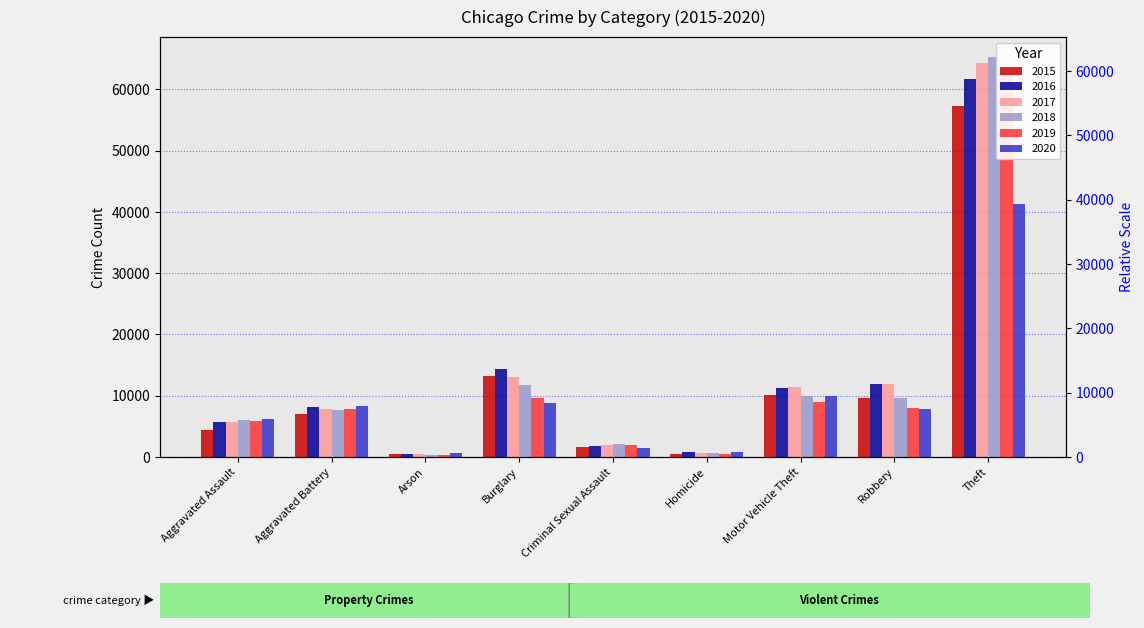

Reading left to right, what are all the values shown in this chart?

2015: Aggravated Assault=4480	Aggravated Battery=7019	Arson=448	Burglary=13184	Criminal Sexual Assault=1705	Homicide=496	Motor Vehicle Theft=10068	Robbery=9638	Theft=57351
2016: Aggravated Assault=5713	Aggravated Battery=8085	Arson=515	Burglary=14289	Criminal Sexual Assault=1854	Homicide=786	Motor Vehicle Theft=11285	Robbery=11960	Theft=61623
2017: Aggravated Assault=5793	Aggravated Battery=7845	Arson=444	Burglary=13001	Criminal Sexual Assault=1979	Homicide=672	Motor Vehicle Theft=11380	Robbery=11880	Theft=64386
2018: Aggravated Assault=6002	Aggravated Battery=7735	Arson=373	Burglary=11747	Criminal Sexual Assault=2042	Homicide=588	Motor Vehicle Theft=9985	Robbery=9681	Theft=65290
2019: Aggravated Assault=5841	Aggravated Battery=7858	Arson=376	Burglary=9638	Criminal Sexual Assault=1921	Homicide=499	Motor Vehicle Theft=8978	Robbery=7995	Theft=62496
2020: Aggravated Assault=6265	Aggravated Battery=8321	Arson=588	Burglary=8758	Criminal Sexual Assault=1493	Homicide=787	Motor Vehicle Theft=9959	Robbery=7855	Theft=41343